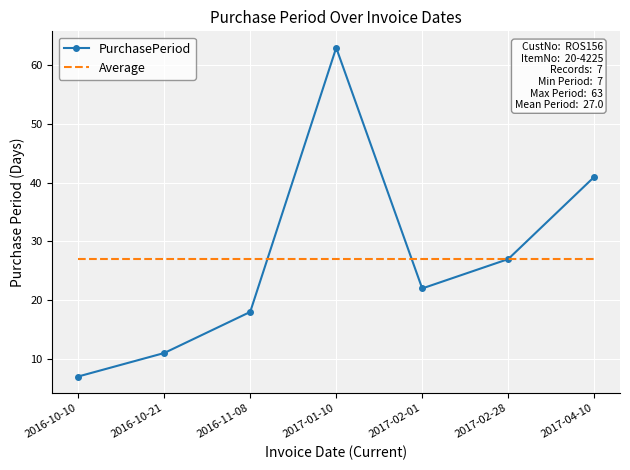

Reading left to right, transcribe all the data shown in this chart.

PurchasePeriod: 2016-10-10=7	2016-10-21=11	2016-11-08=18	2017-01-10=63	2017-02-01=22	2017-02-28=27	2017-04-10=41
Average: 2016-10-10=27	2016-10-21=27	2016-11-08=27	2017-01-10=27	2017-02-01=27	2017-02-28=27	2017-04-10=27